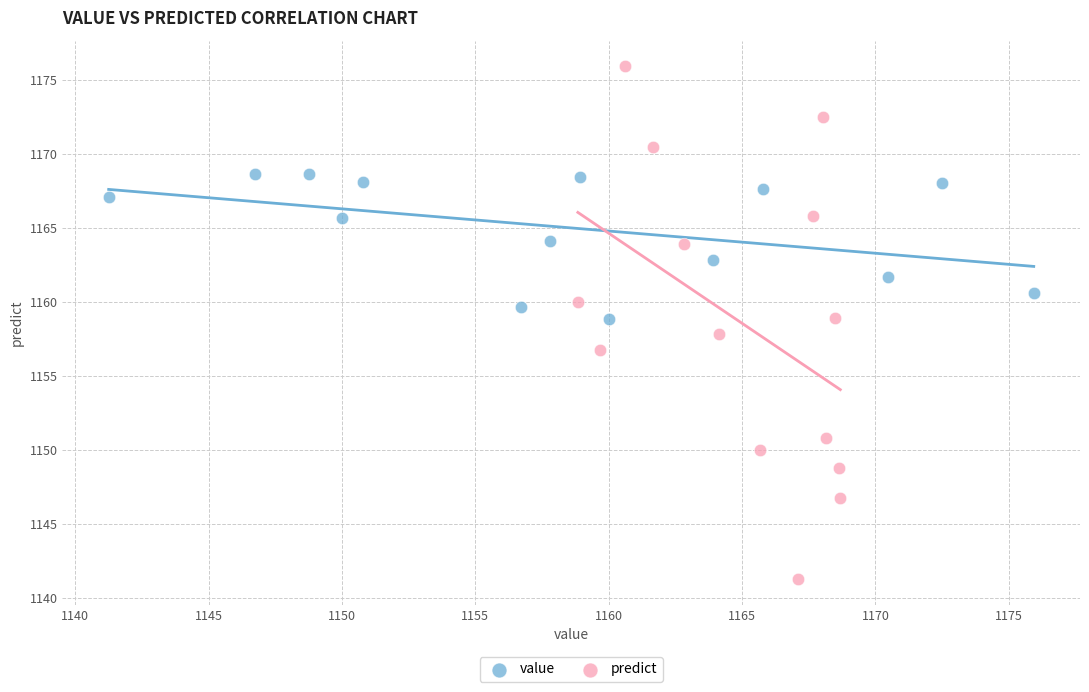

Which series has the largest Y range (max minus min)?

predict